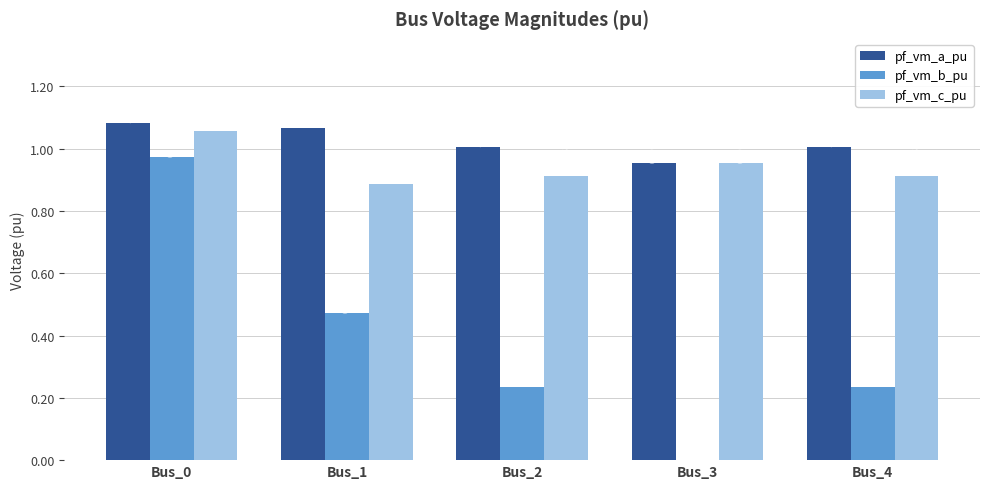

What is the sum of all pf_vm_a_pu values?

5.1